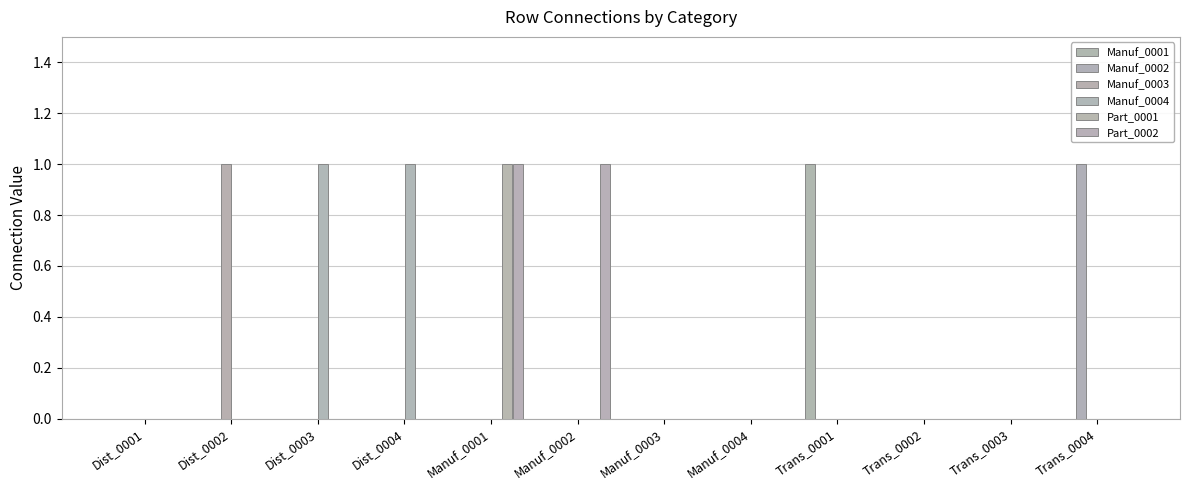

How many groups of bars are there?

12